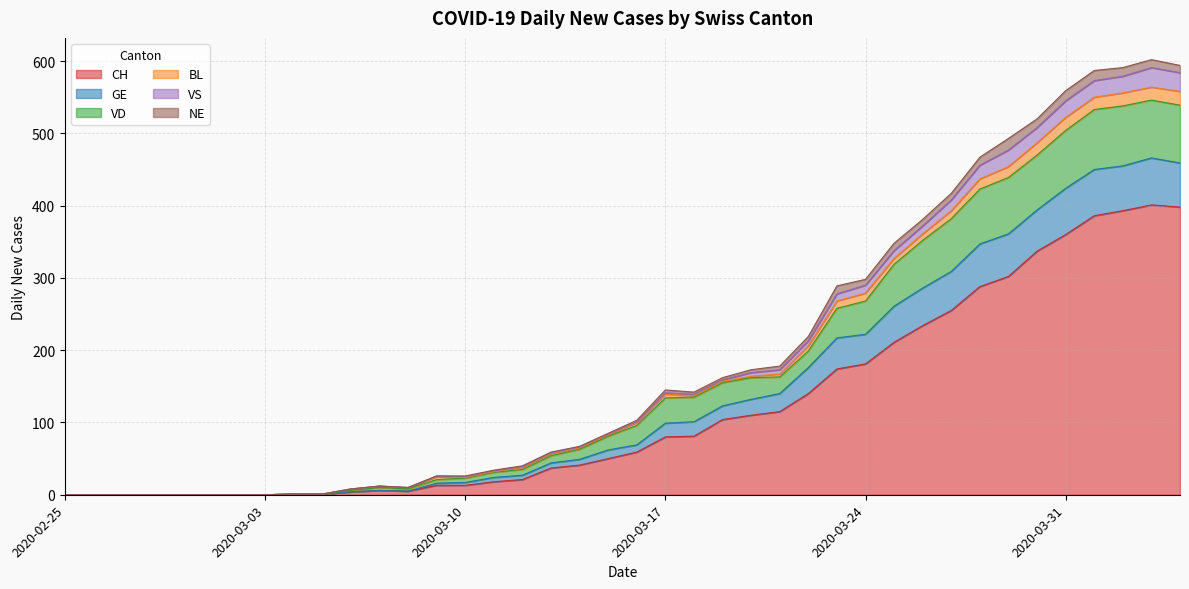

At which category does VD reach its first local peak?

2020-03-07